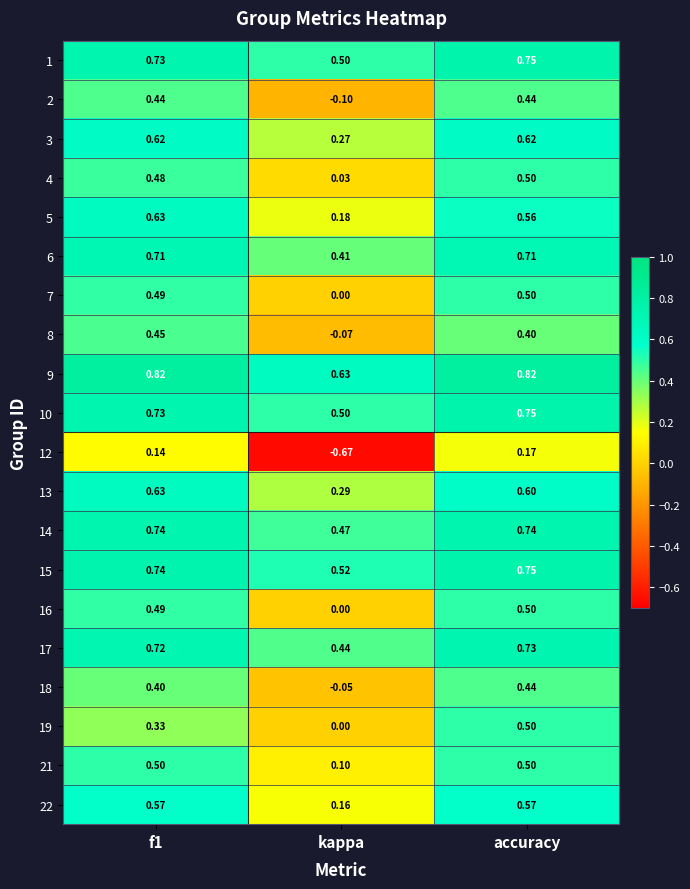

At which category is the sum across all series the highest?

accuracy